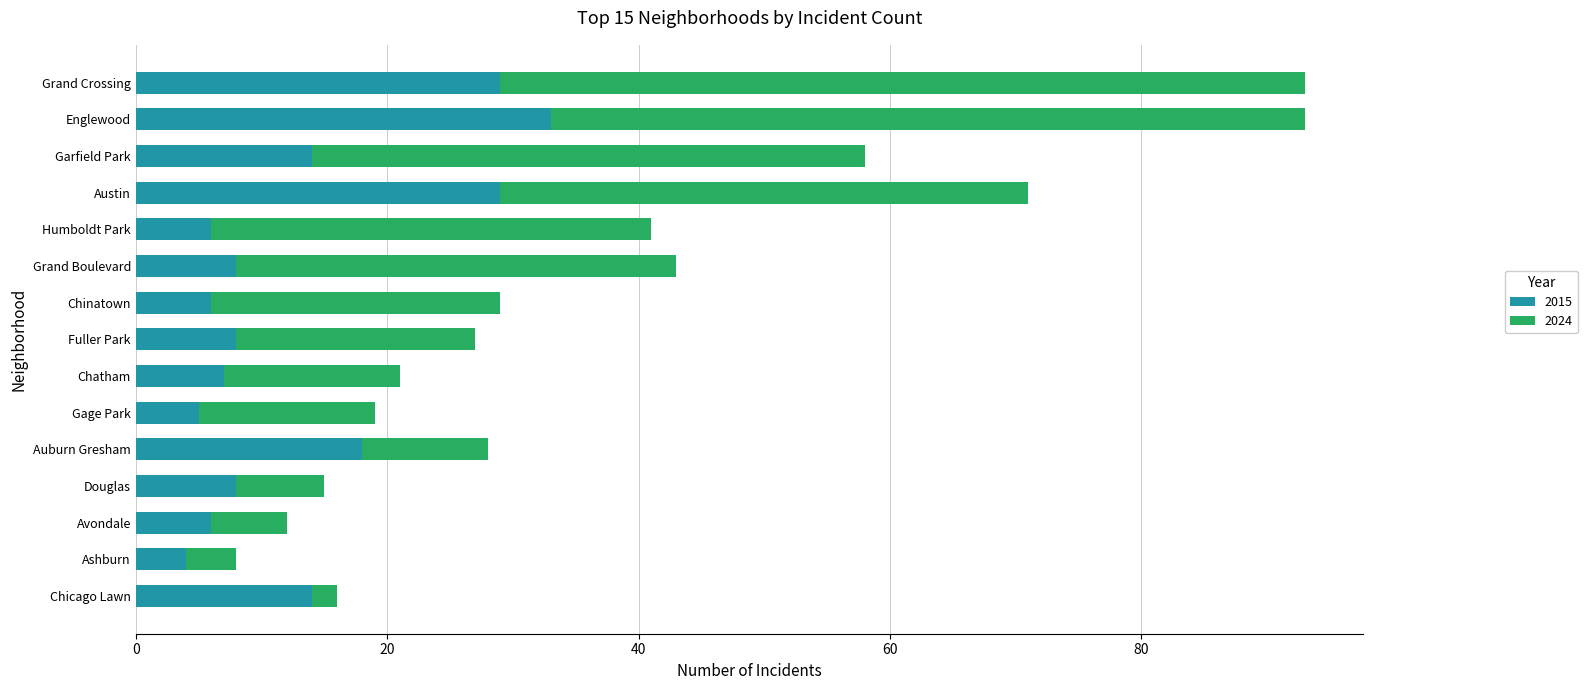

What value does the 2015 series have at Avondale?

6